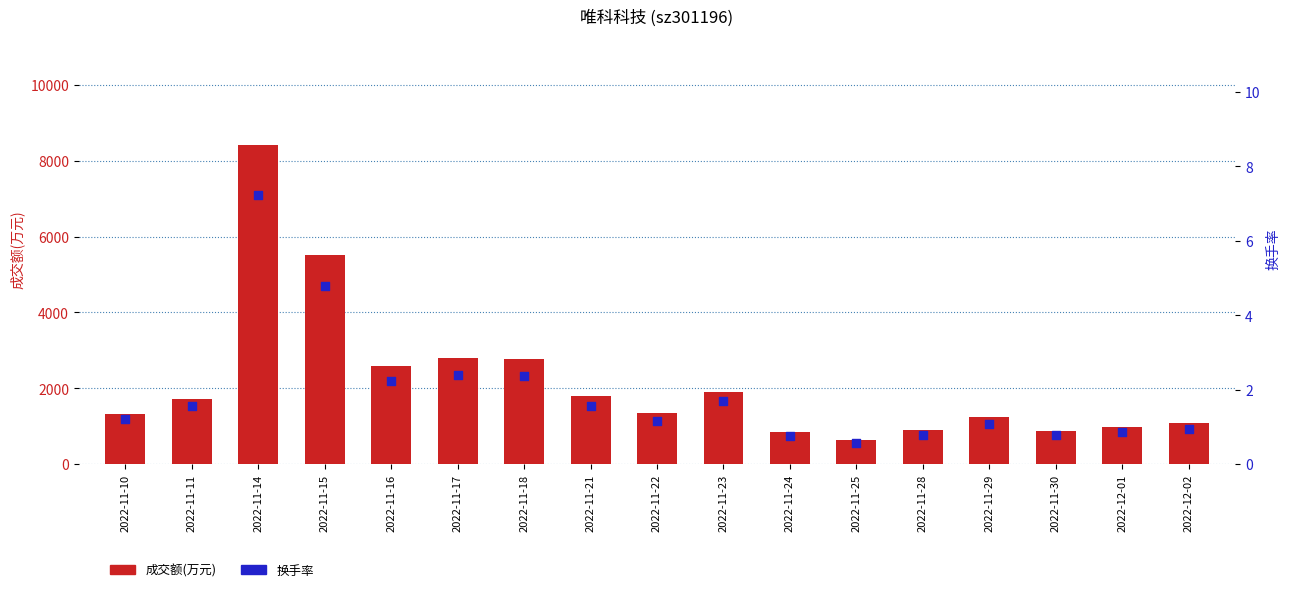

What is the total value across all series at 2022-11-15?

5520.8